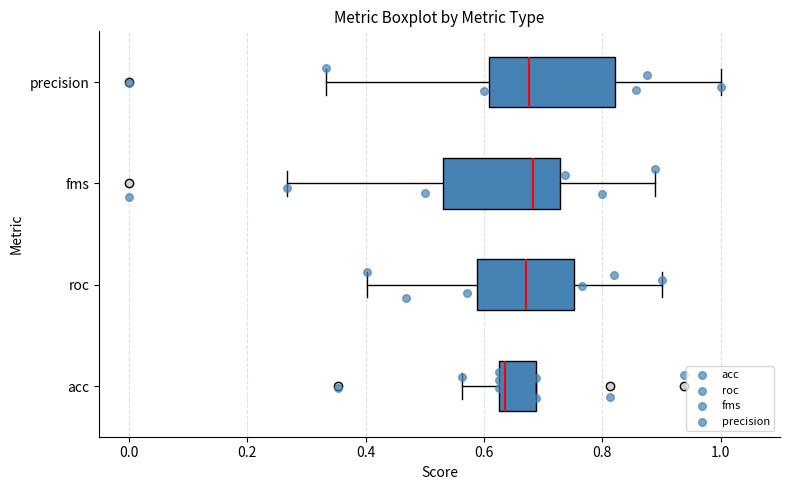

Reading bottom to top, transcribe this box plot: for each box, give where its median line is, the range the box spans, and where its two whiskers end, as read against the x-axis. The values are not printed on the chart, so give them approximately, as read against the axis.

acc: median 0.64, box 0.62 to 0.68, whiskers 0.56 to 0.68
roc: median 0.68, box 0.58 to 0.76, whiskers 0.40 to 0.90
fms: median 0.68, box 0.54 to 0.72, whiskers 0.26 to 0.88
precision: median 0.68, box 0.60 to 0.82, whiskers 0.34 to 1.00